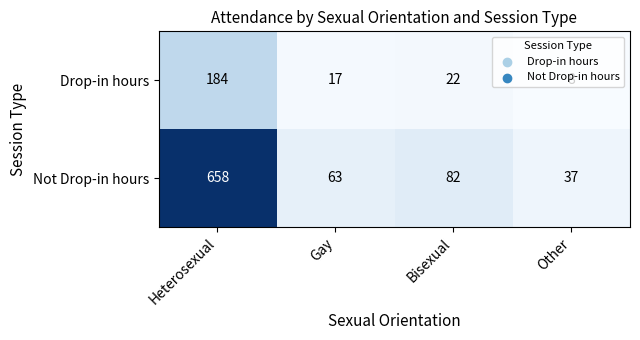

What value does the Not Drop-in hours series have at Other?

37